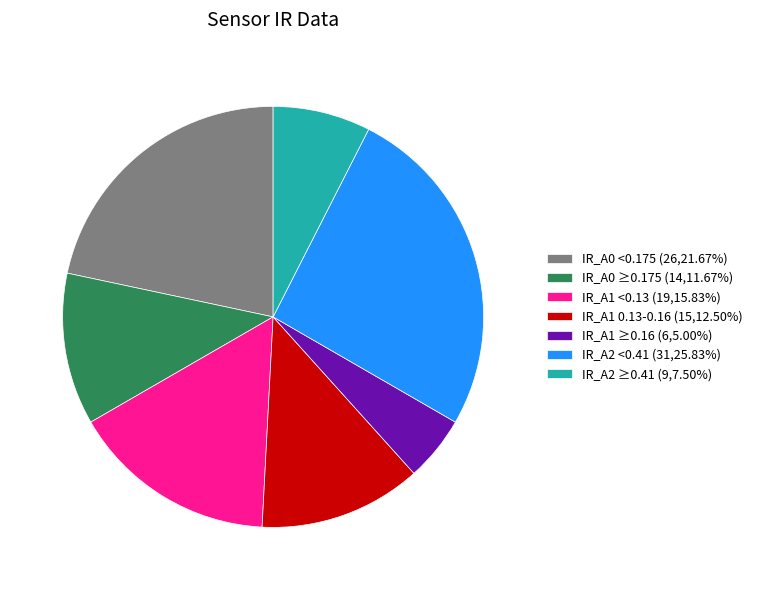

Does any single category account for the majority?

No